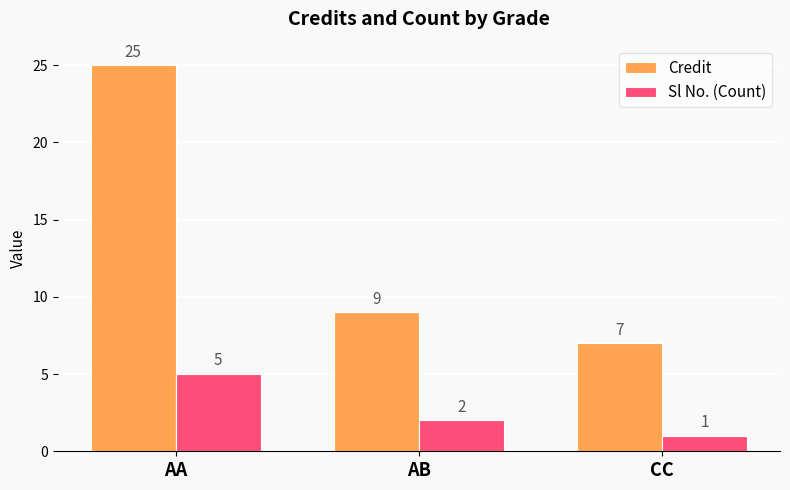

Which series has the largest range (max minus min)?

Credit